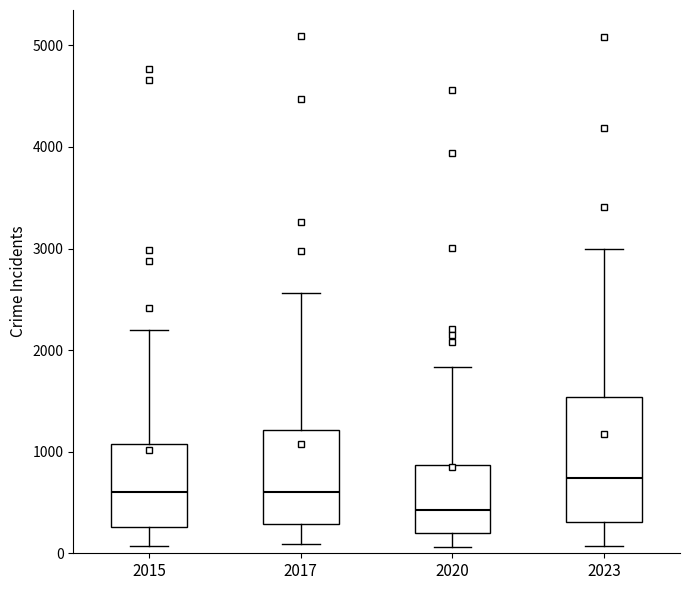

Reading left to right, read every box against the y-axis: the position of its median line, the range the box covers, and the ends of its whiskers. The values are not printed on the chart, so give them approximately, as read against the axis.

2015: median 600, box 300 to 1100, whiskers 100 to 2200
2017: median 600, box 300 to 1200, whiskers 100 to 2600
2020: median 400, box 200 to 900, whiskers 100 to 1800
2023: median 700, box 300 to 1500, whiskers 100 to 3000